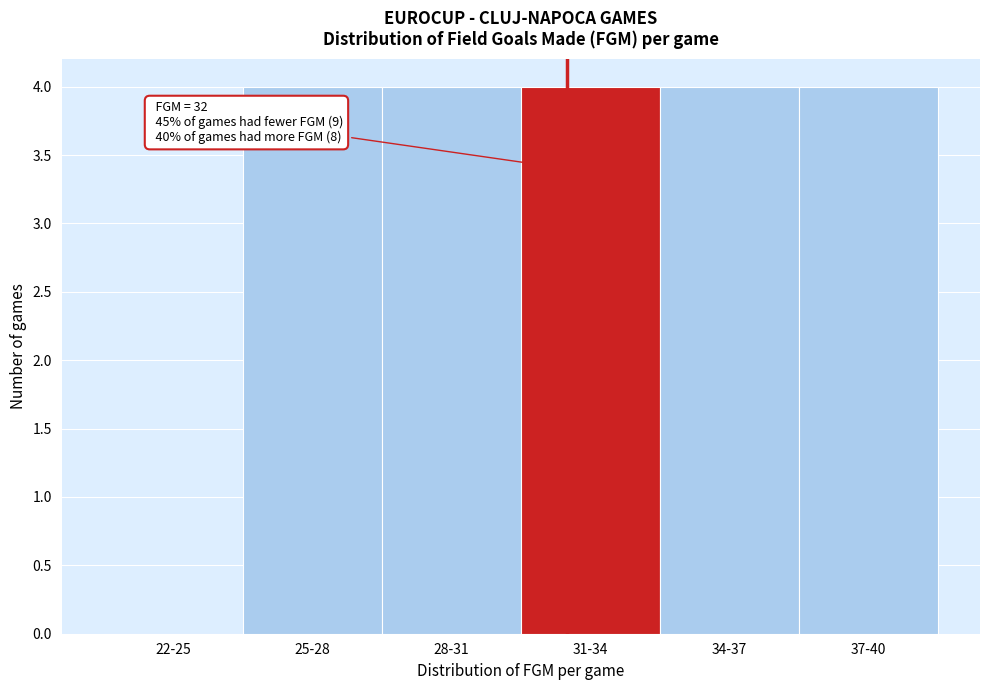

Reading left to right, transcribe all the data shown in this chart.

22-25=0	25-28=4	28-31=4	31-34=4	34-37=4	37-40=4